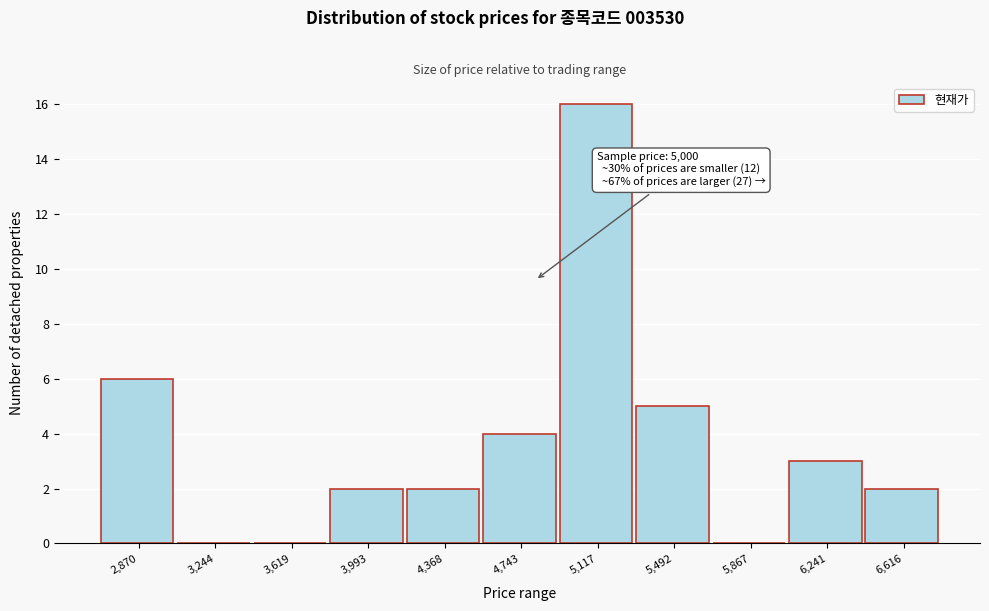

Reading left to right, transcribe all the data shown in this chart.

2,870=6	3,244=0	3,619=0	3,993=2	4,368=2	4,743=4	5,117=16	5,492=5	5,867=0	6,241=3	6,616=2